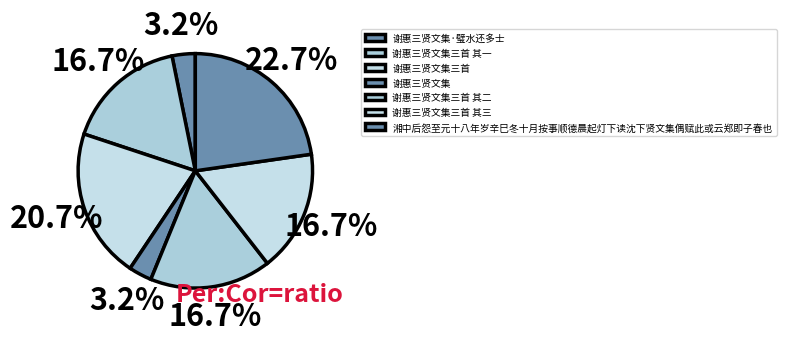

To the nearest percent, what is the average slice percentage?

14%